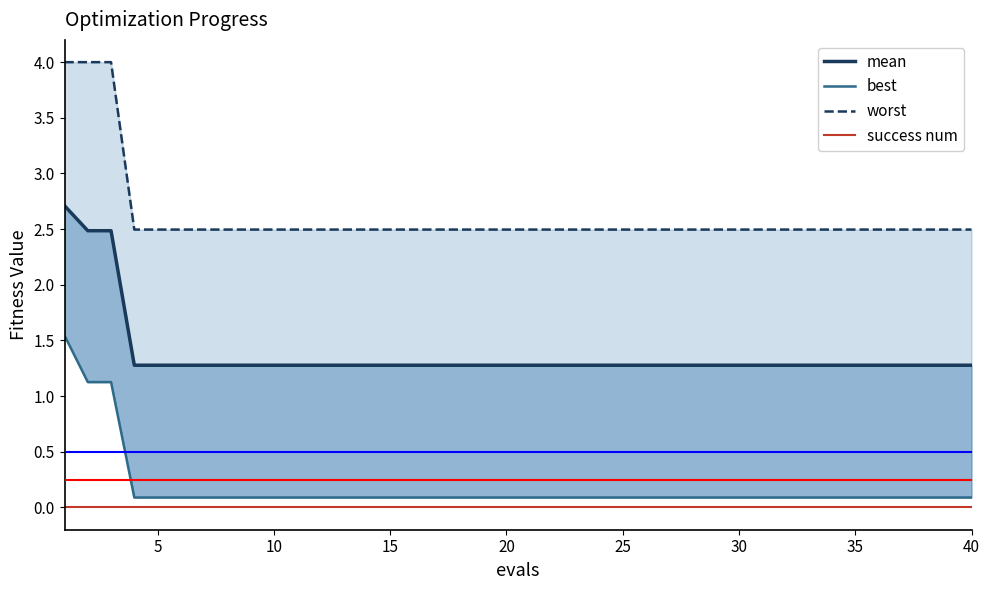

True or false: success num and mean cross at least once.

False